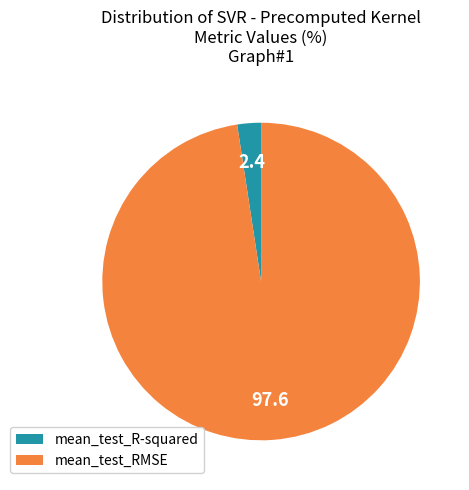

Is the sum of mean_test_RMSE and mean_test_R-squared greater than half?

Yes